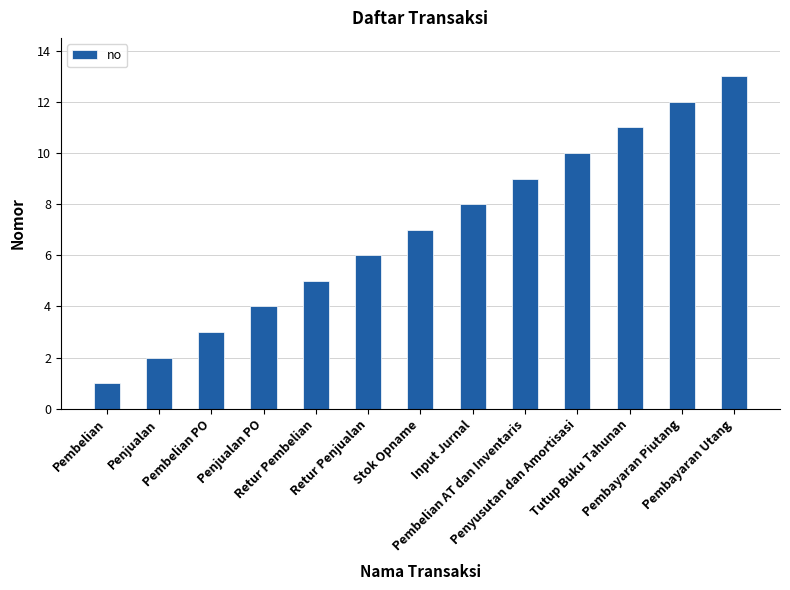

What is the approximate value at Pembayaran Utang, to the nearest 5?

15